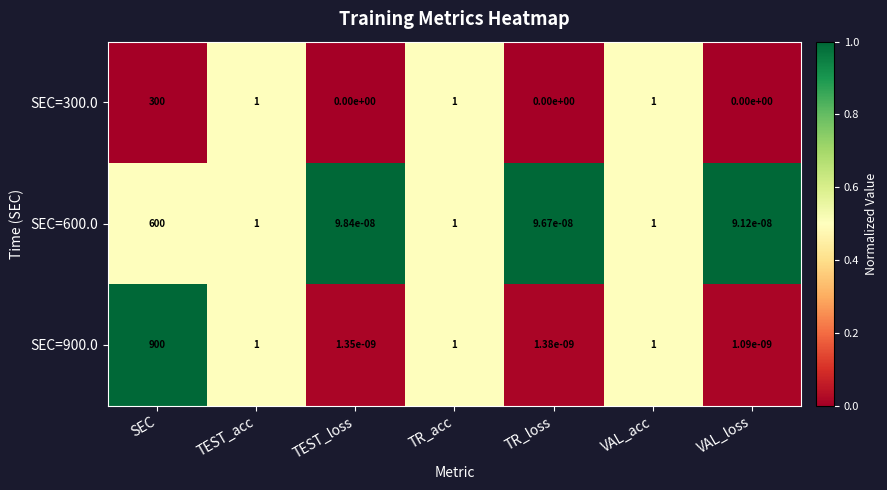

Which series has the largest total across all categories?

SEC=900.0